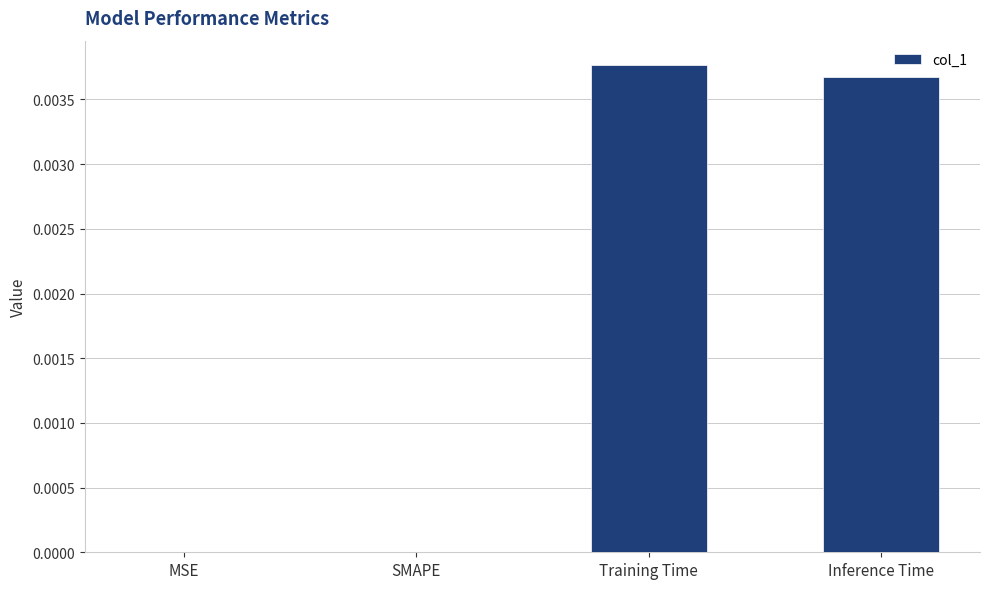

The chart shows a value of 0.0 at Training Time. True or false?

True